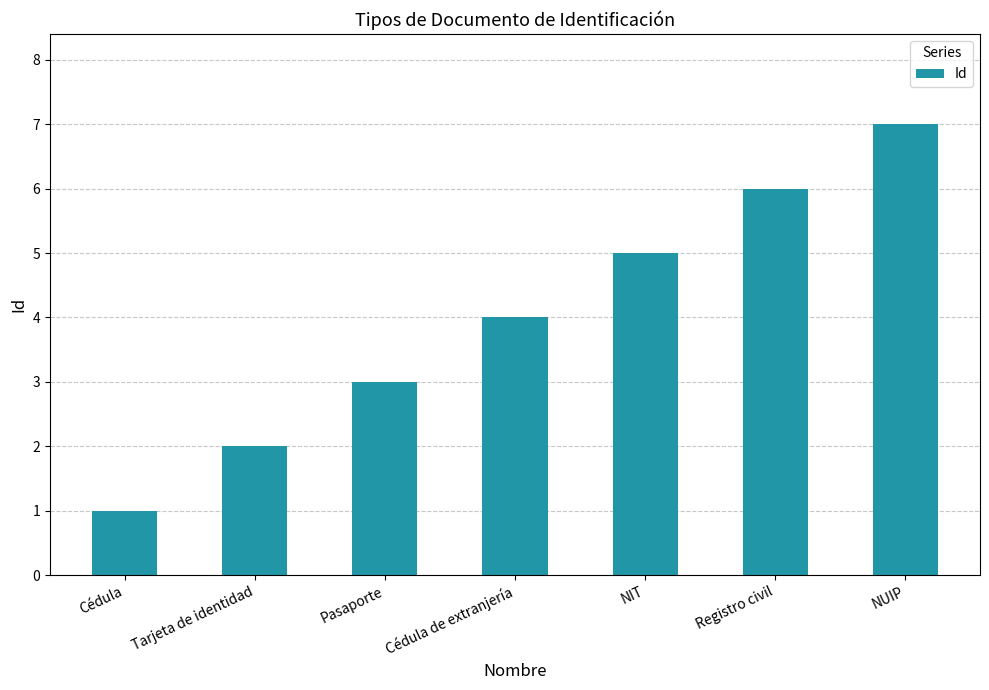

What is the difference between the values at NIT and NUIP?

2